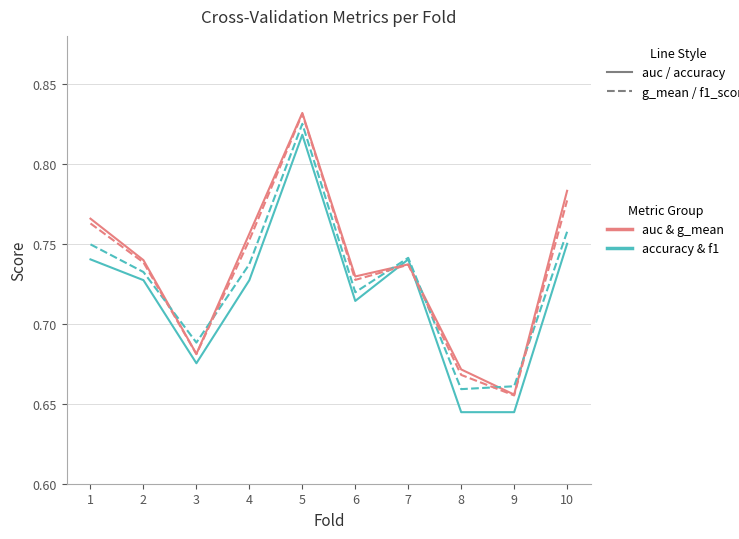

At which category is the sum across all series the highest?

5